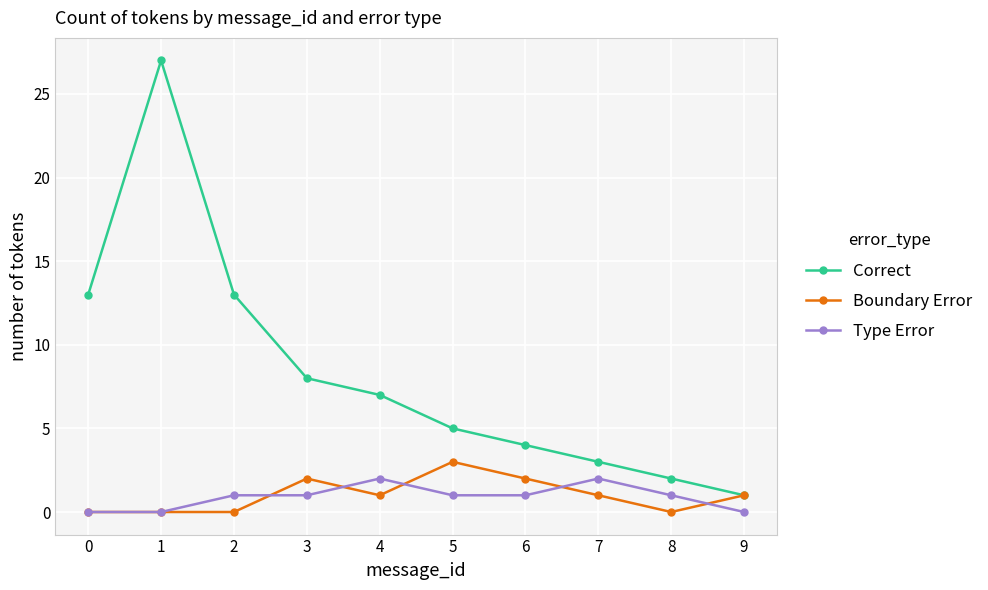

True or false: Type Error and Correct cross at least once.

False